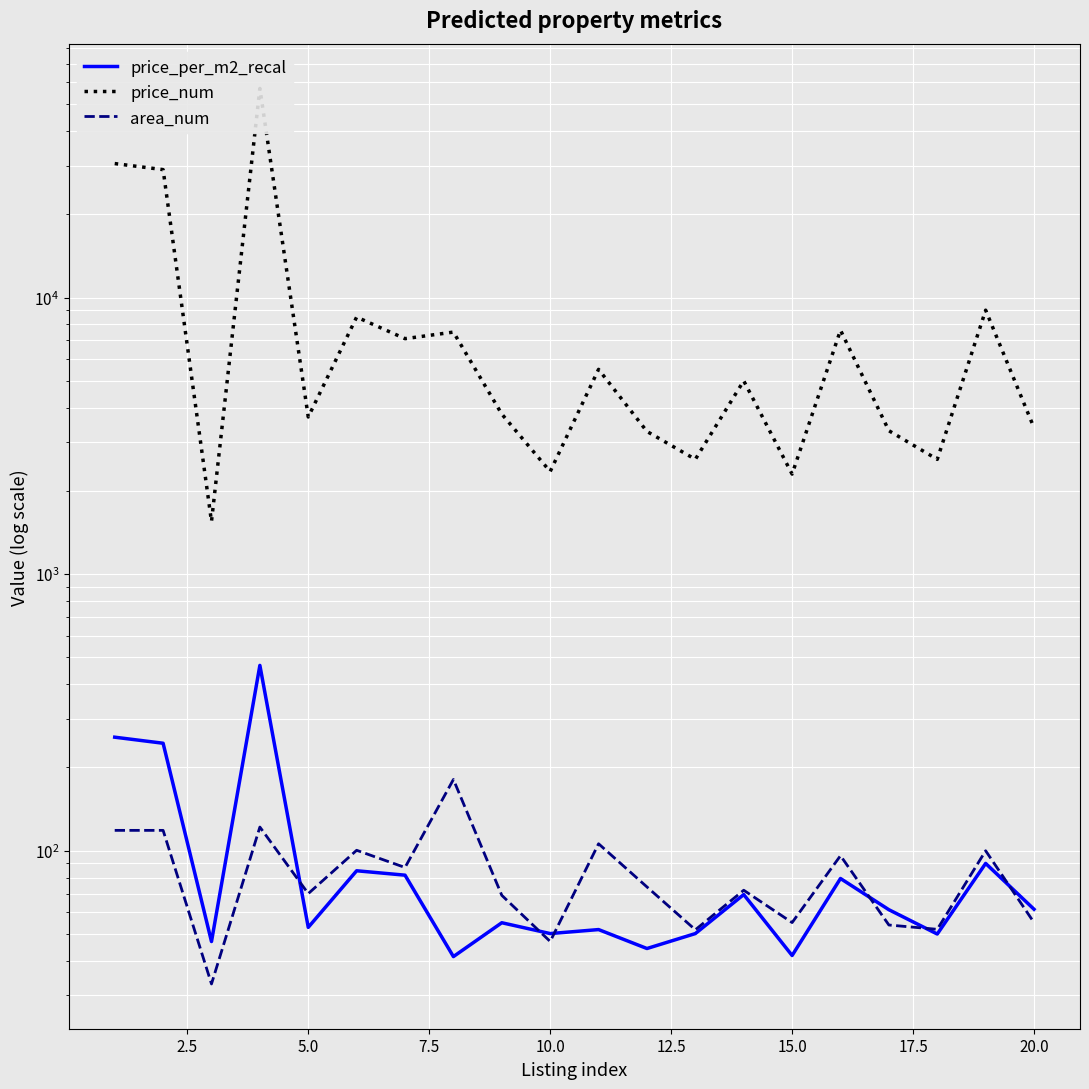

True or false: price_num and price_per_m2_recal cross at least once.

False